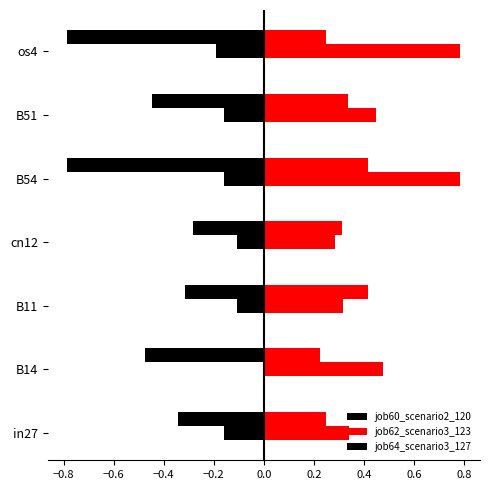

True or false: job64_scenario3_127 has a value of -0.0 at −0.2.

False